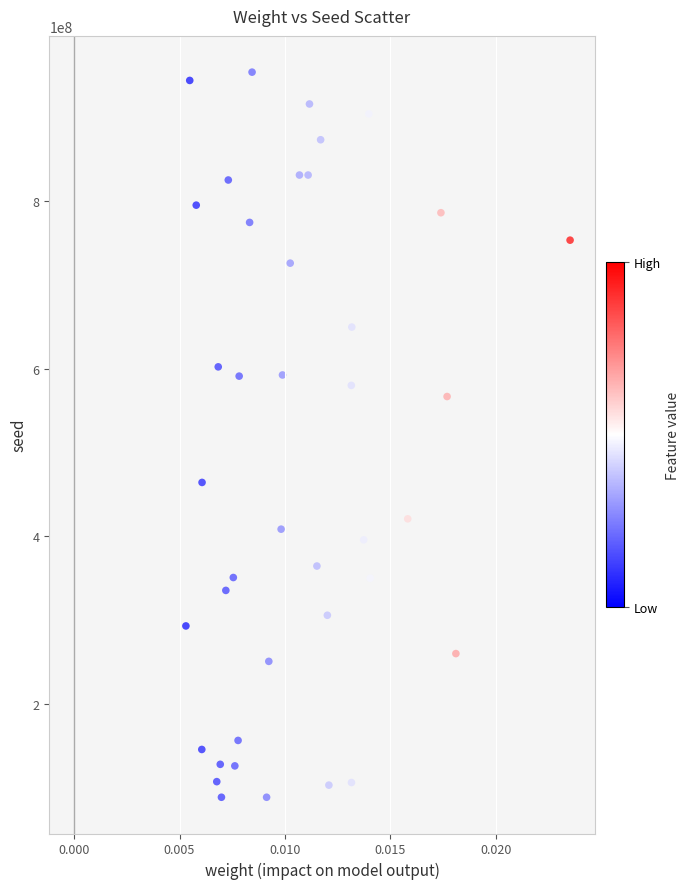

What Y value in the scatter plot is closest to 521096530?

566595642